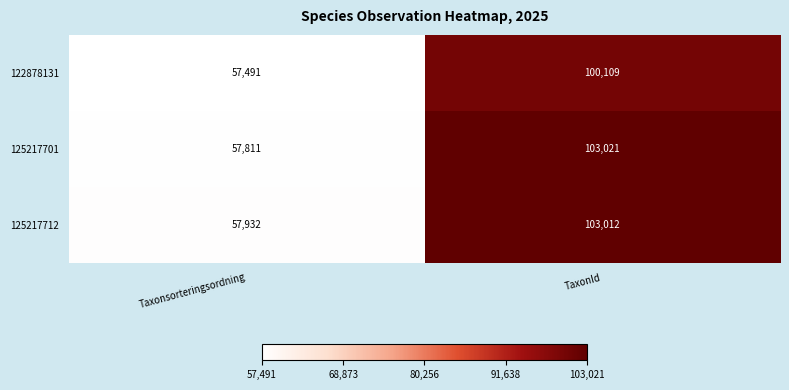

Reading left to right, transcribe all the data shown in this chart.

122878131: 57491	100109
125217701: 57811	103021
125217712: 57932	103012